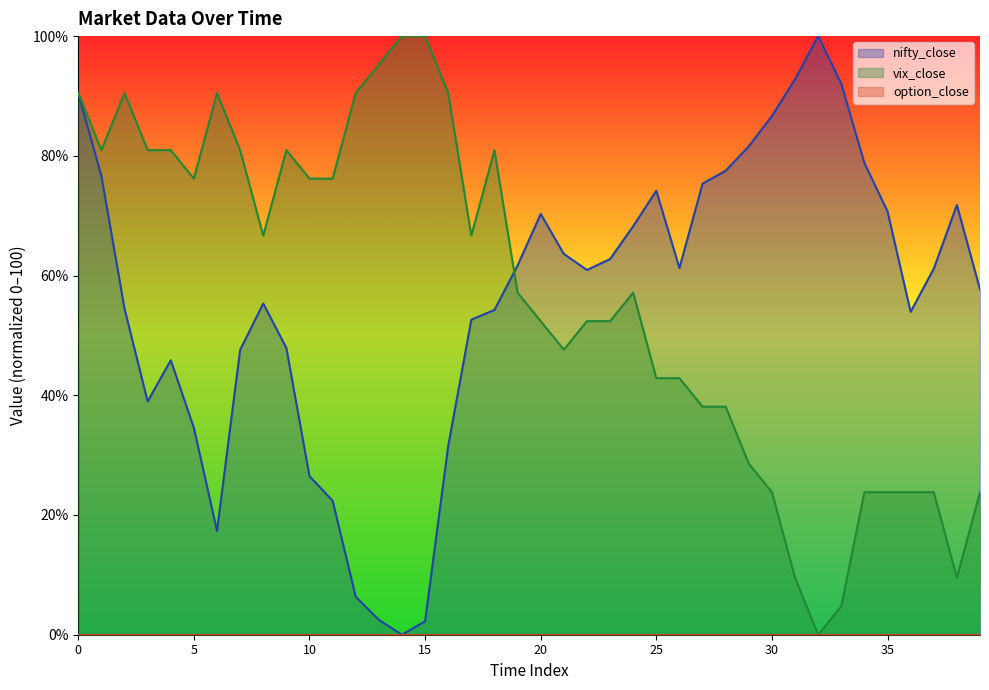

True or false: vix_close has a value of 23.6 at 10.

False